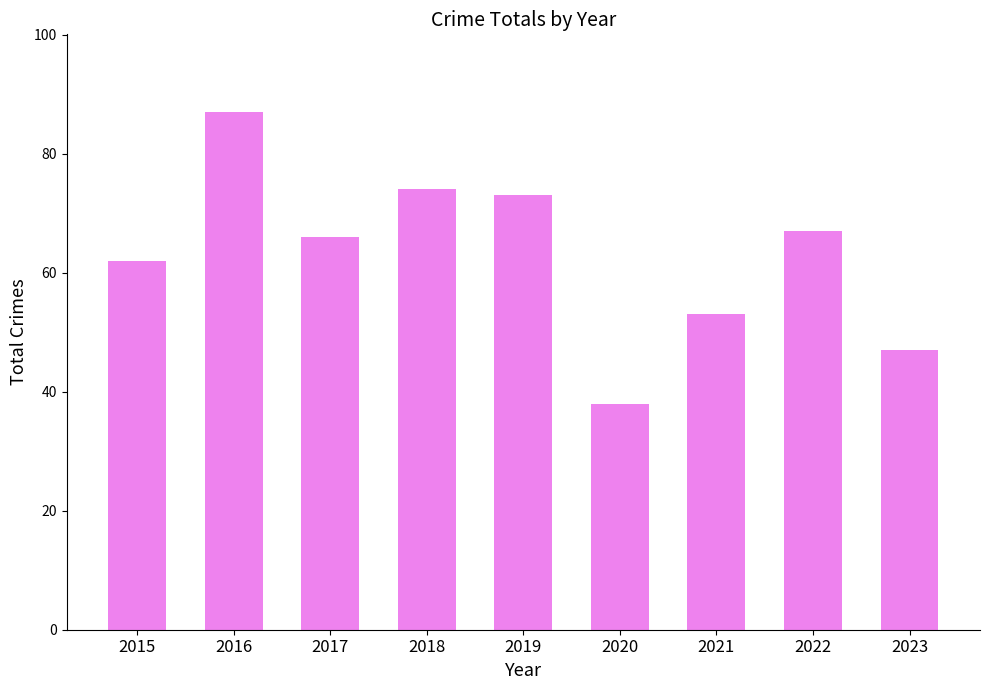

How many bars are there in total?

9